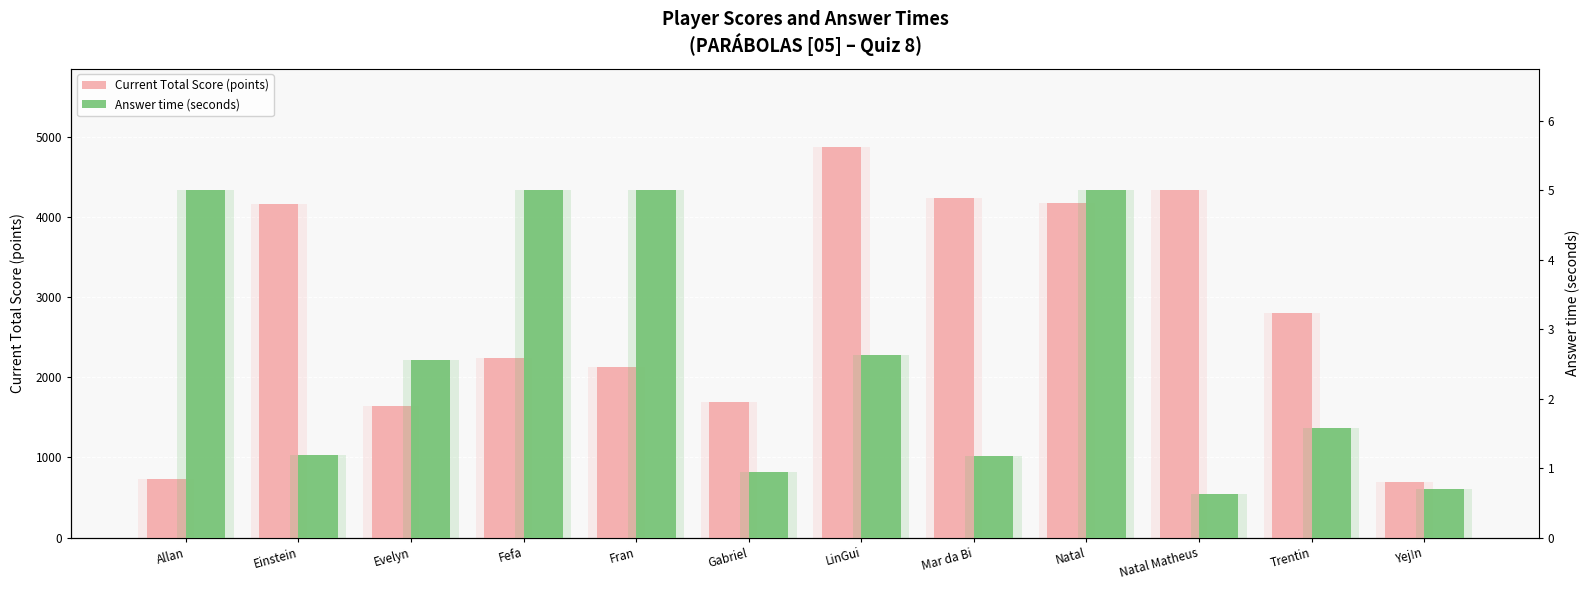

At which category is the sum across all series the highest?

LinGui